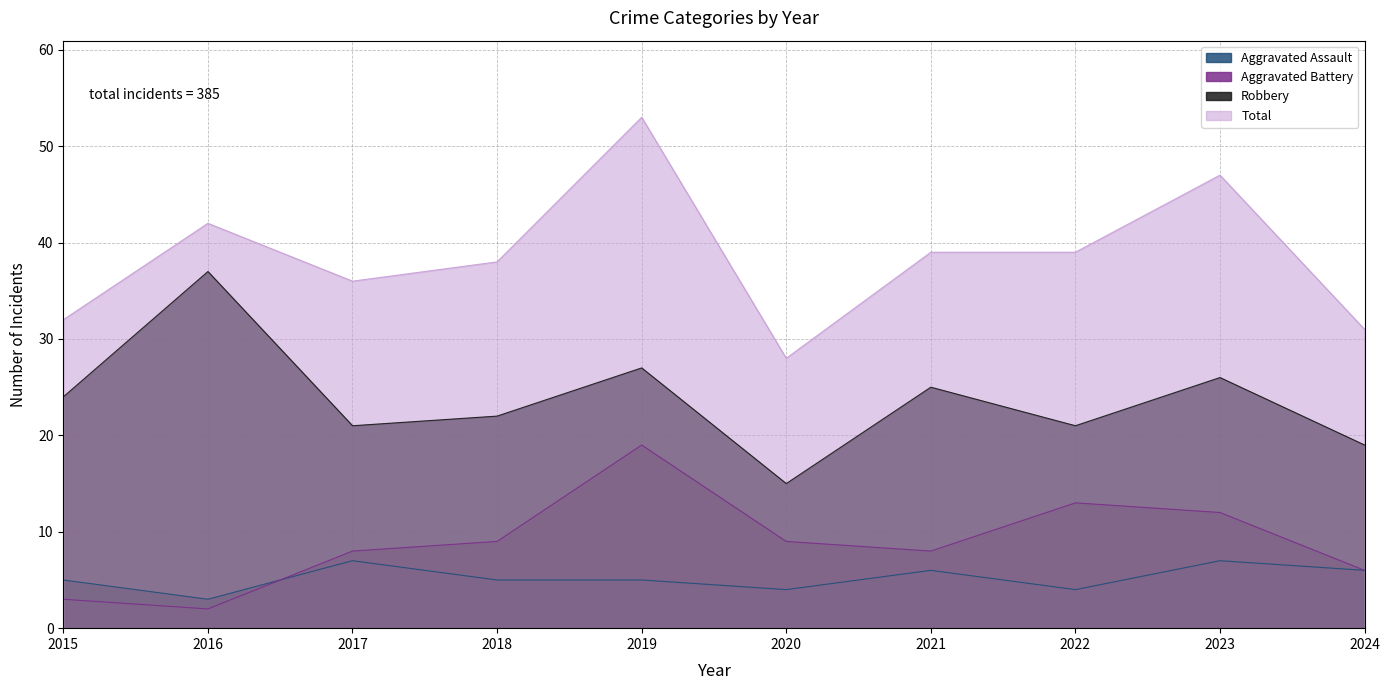

The Aggravated Battery series shows 23 at 2022. True or false?

False